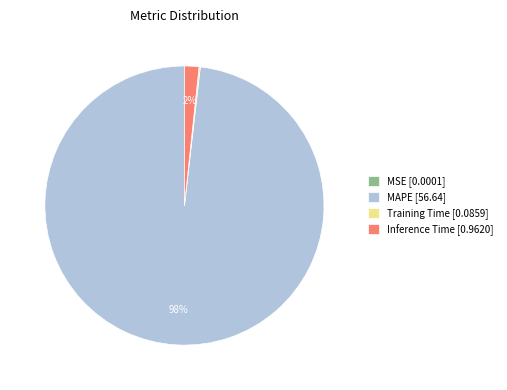

Which slice represents more than half of the pie?

MAPE [56.64]